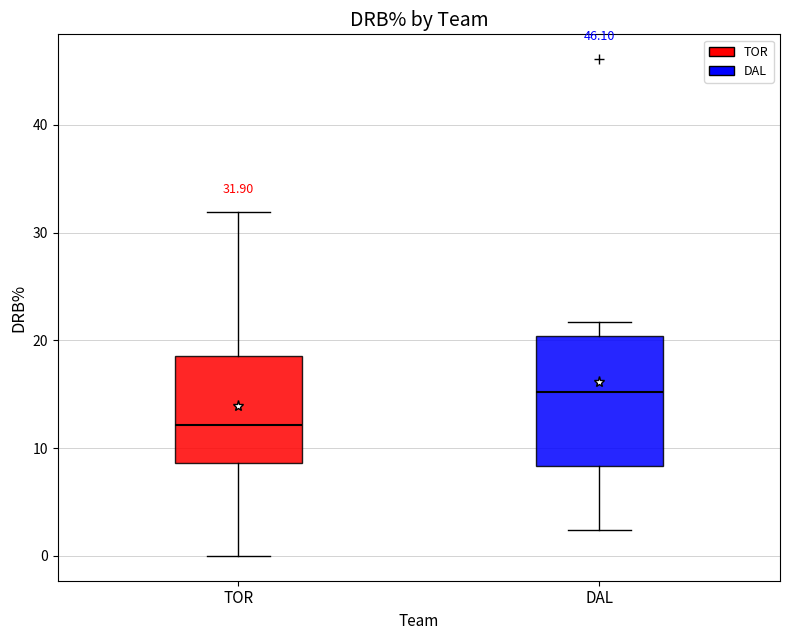

Which box is the tallest, from its lower edge to its upper edge?

DAL